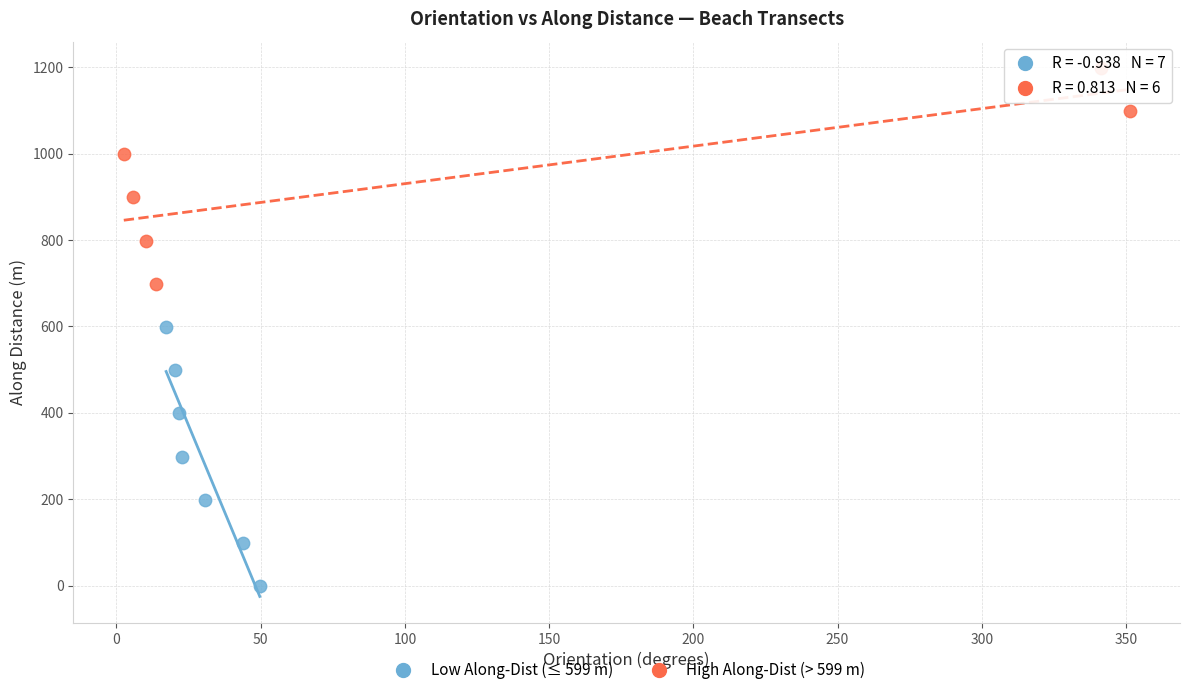

Which series has the largest Y range (max minus min)?

Low Along-Dist (≤ 599 m)